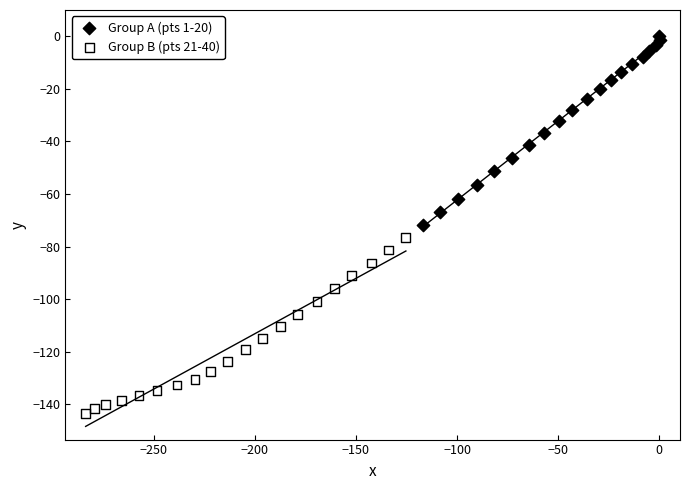

Which series has the widest spread of Y values?

Group A (pts 1-20)